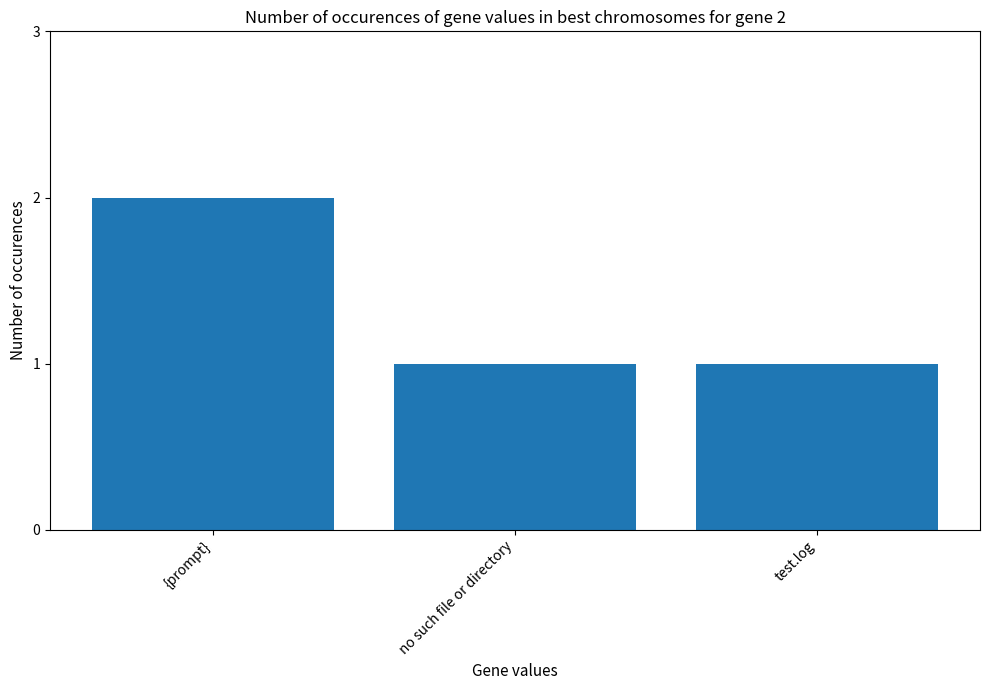

What is the value of the 3rd bar from the left?

1